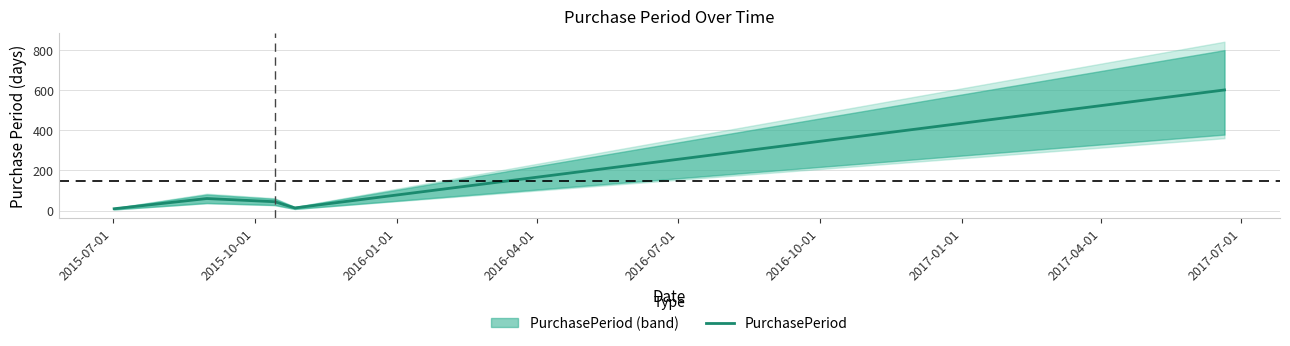

What is the average value?

146